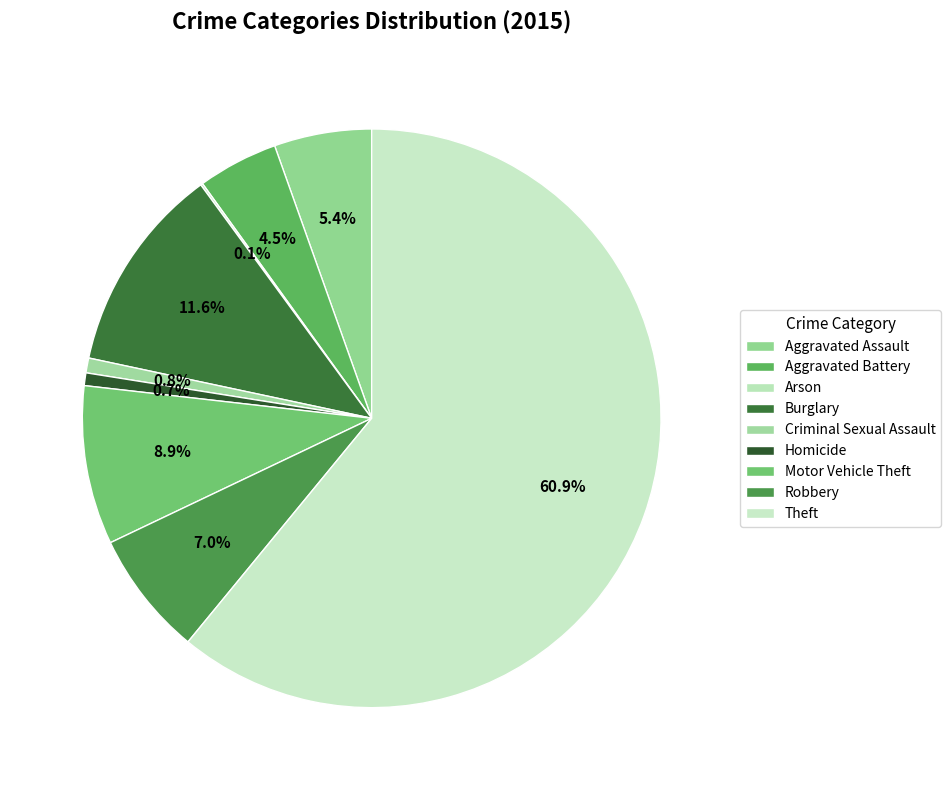

Does any single category account for the majority?

Yes